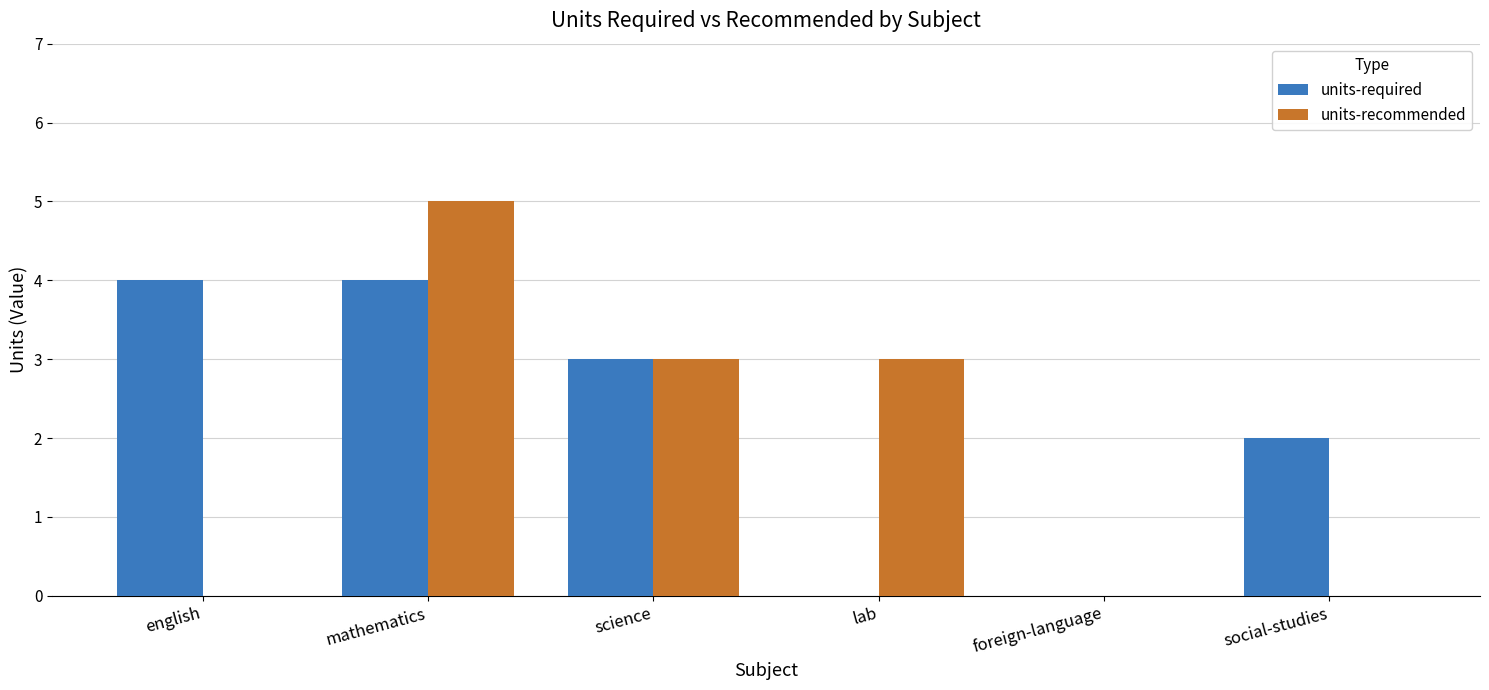

What is the average value of the units-recommended series?

2